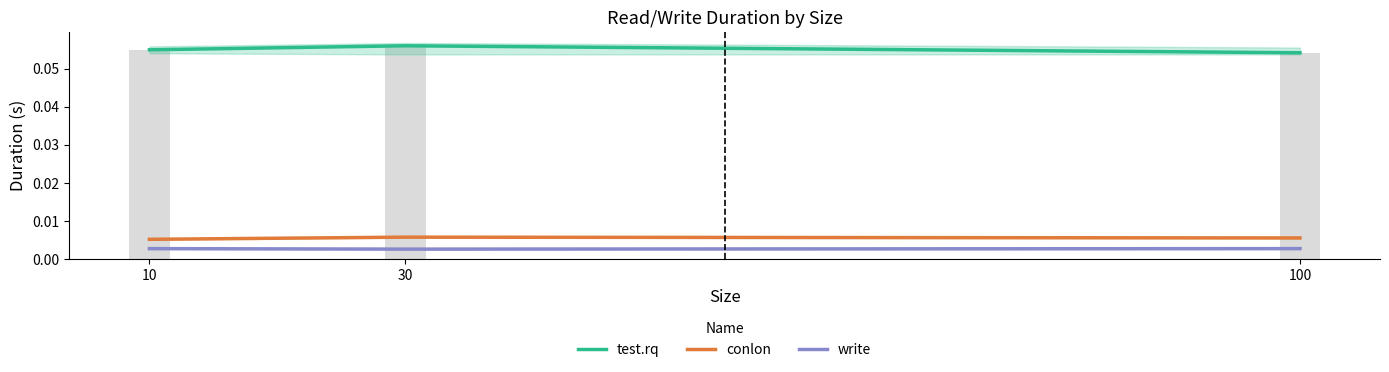

Rank the series by their maximum value, from lowest to highest.

write, conlon, test.rq